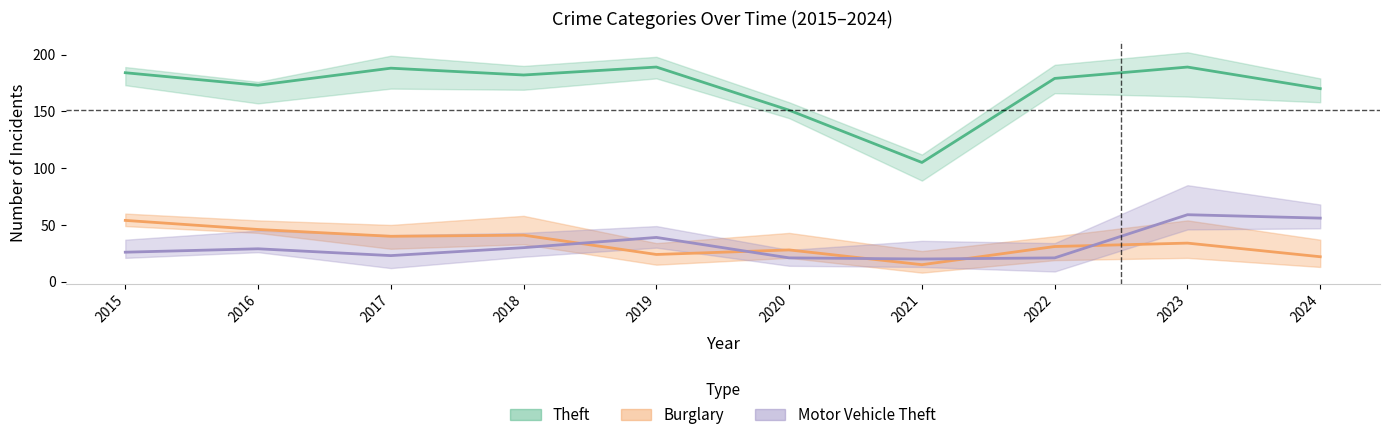

At which category is the sum across all series the highest?

2023